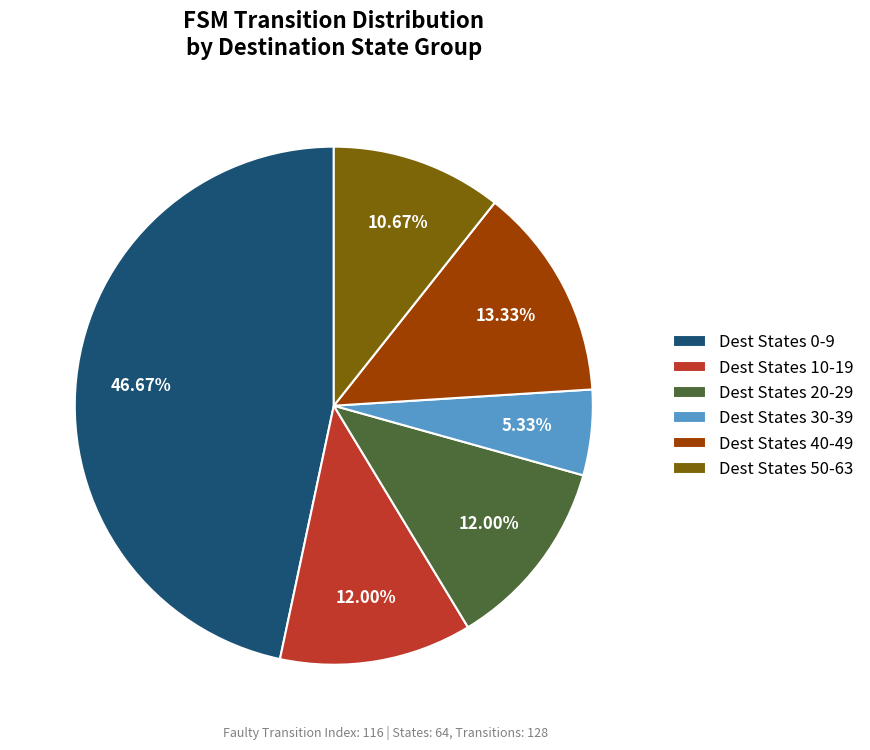

Which has a higher value, Dest States 50-63 or Dest States 40-49?

Dest States 40-49